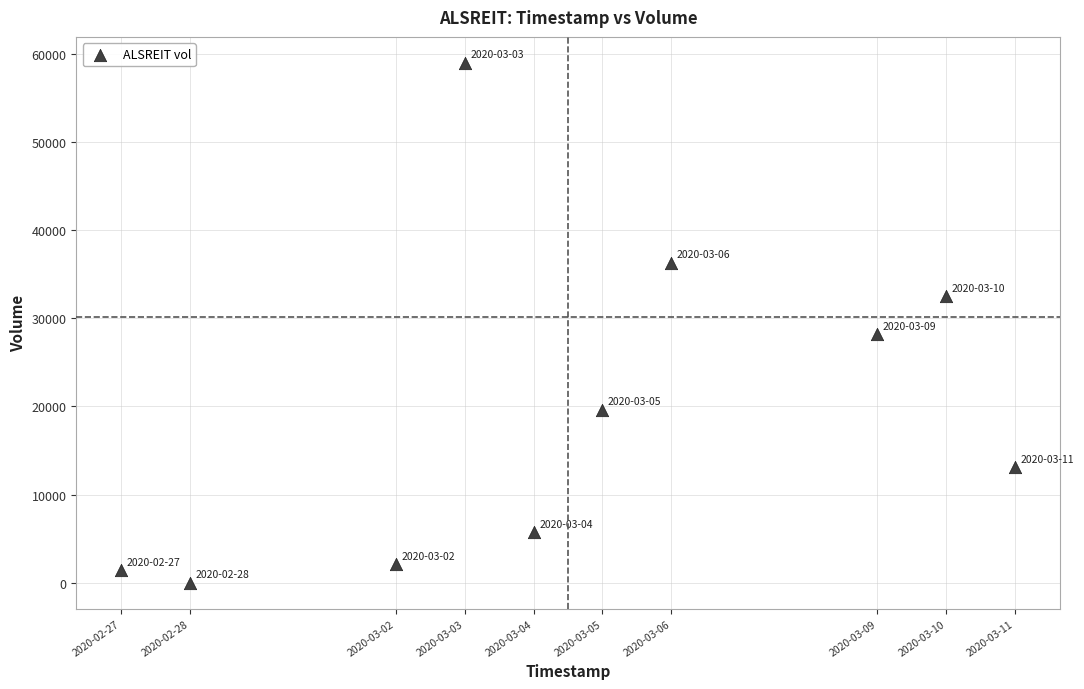

What is the range of X values (max minus min)?

1123200